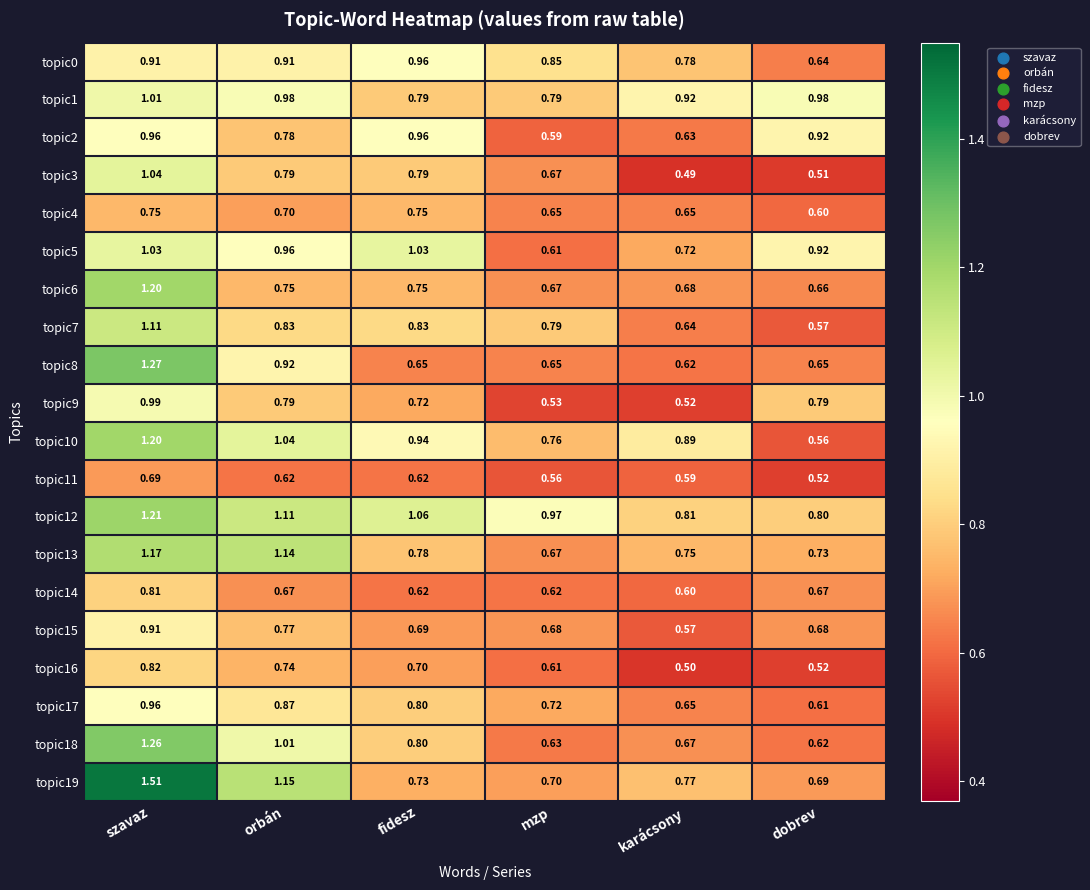

At which label does topic15 reach its minimum?

karácsony